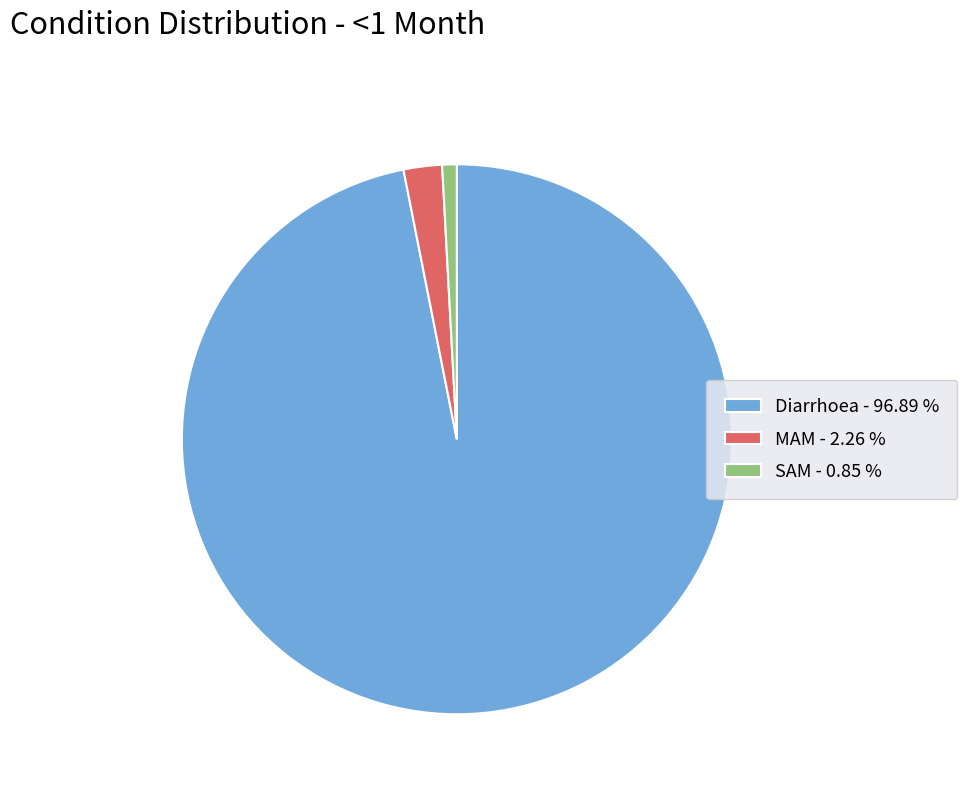

True or false: SAM accounts for 1% of the total.

True